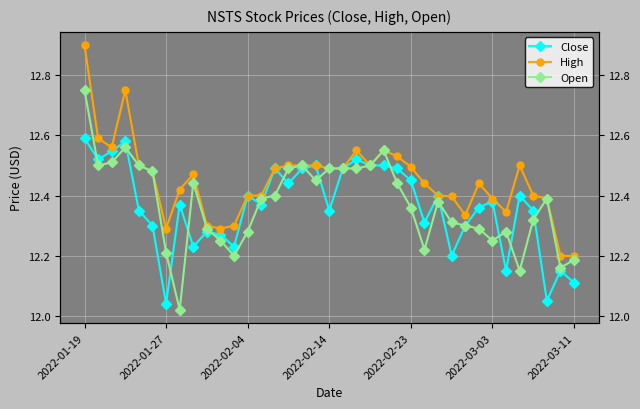

Which series changed the most between 20 and 24?

Open